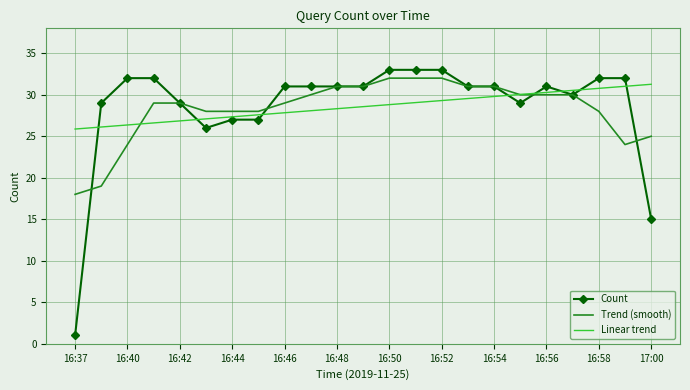

What is the minimum value for Linear trend?

25.9